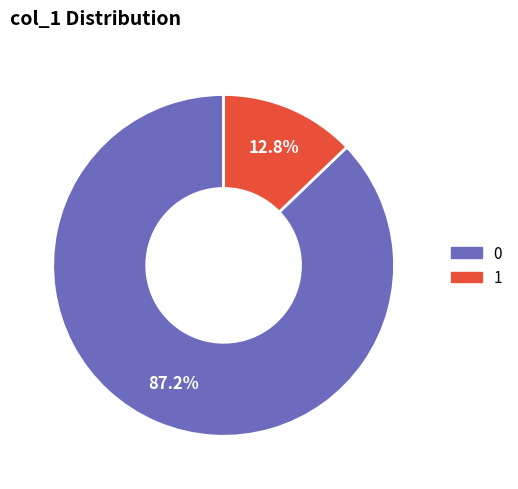

The 0 slice represents 8% of the pie. True or false?

False